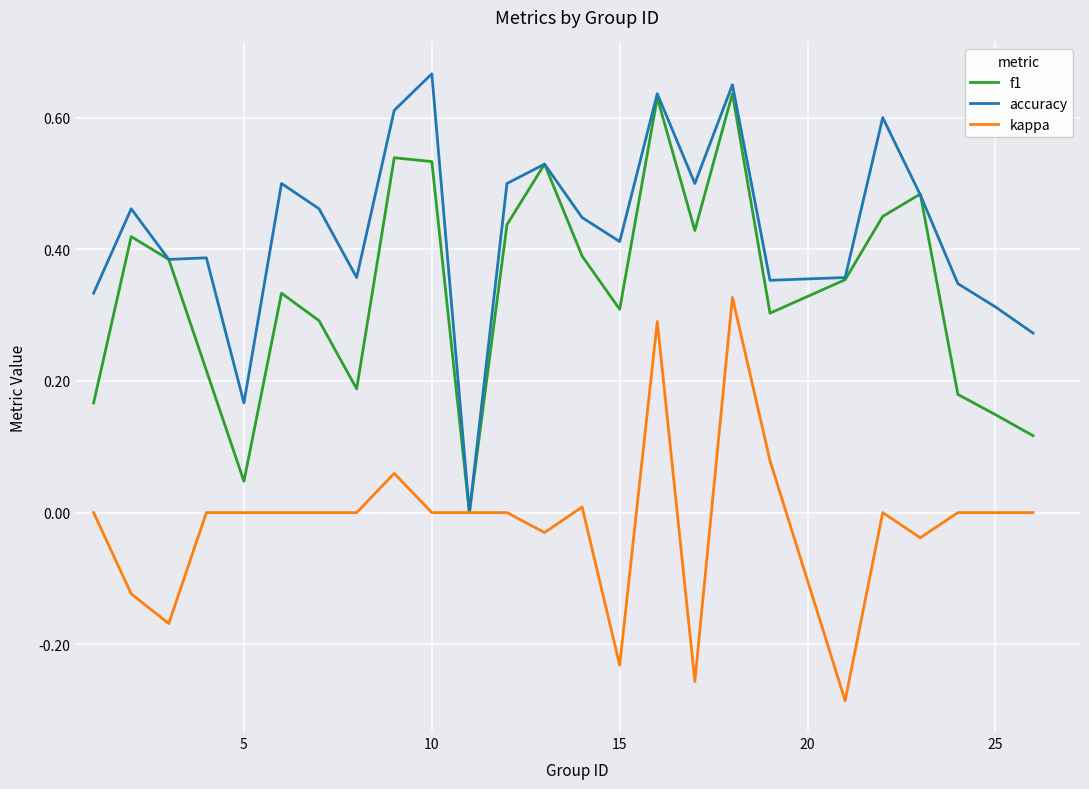

True or false: f1 has more than 2 points higher than both neighbors.

True